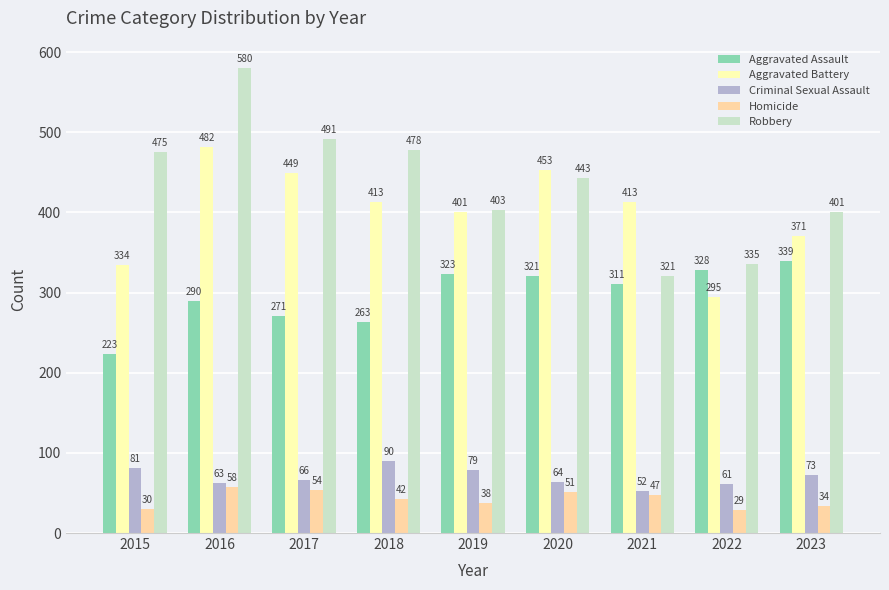

What is the approximate value of Aggravated Battery at 2022, to the nearest 10?

300